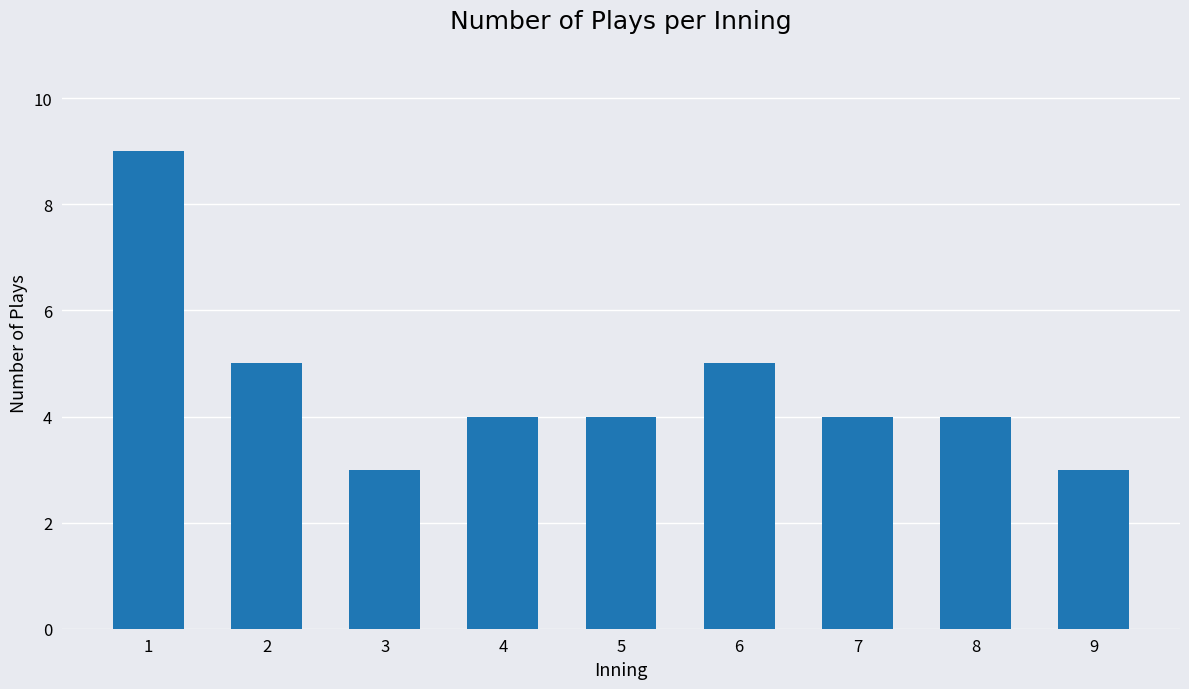

Does the chart contain any negative values?

No